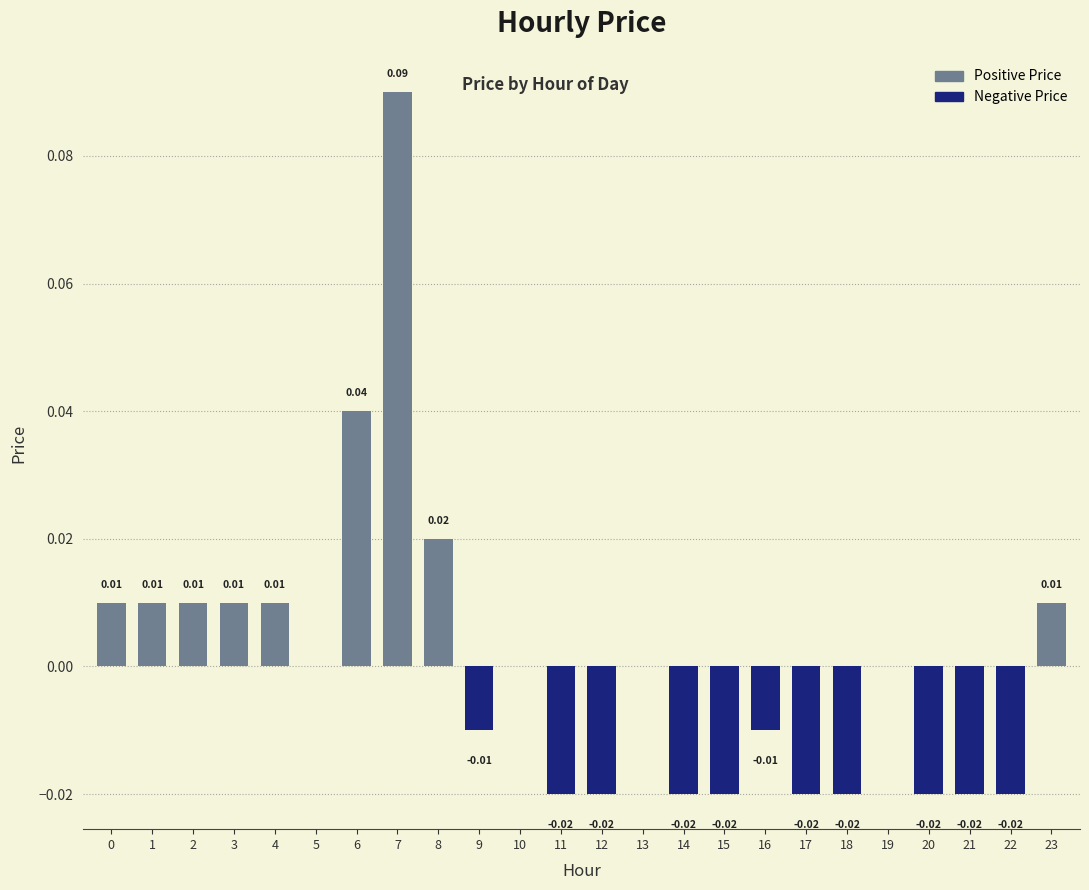

Which has a higher value, 12 or 6?

6